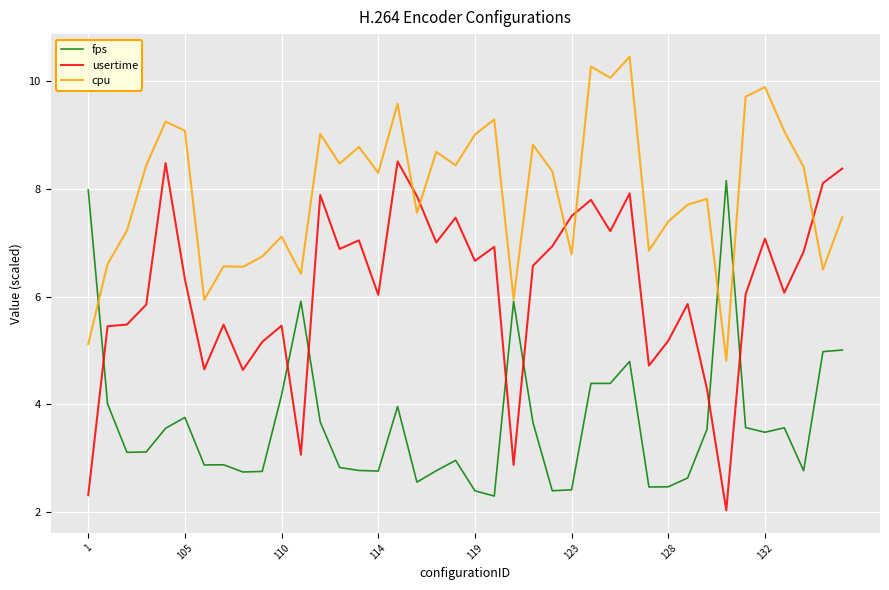

Which series has the largest total across all categories?

cpu